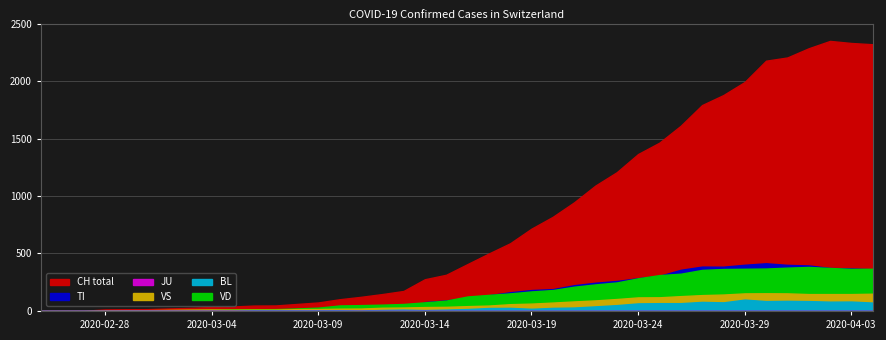

True or false: VS and CH cross at least once.

False